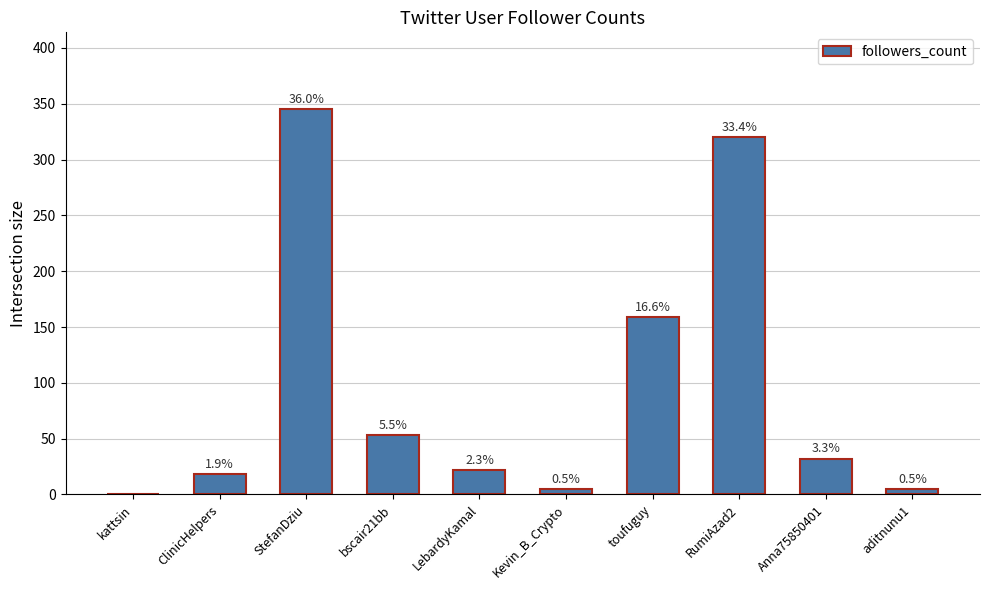

Reading left to right, list all the values displayed in this chart.

0	18	345	53	22	5	159	320	32	5